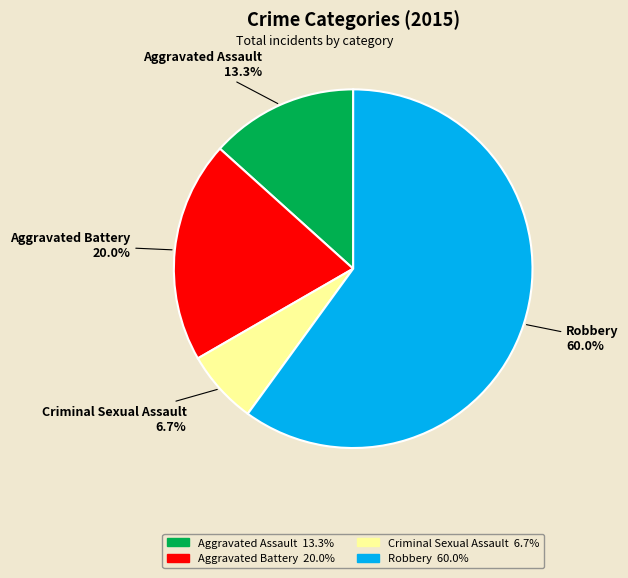

To the nearest percent, what percentage of the pie is Criminal Sexual Assault?

7%